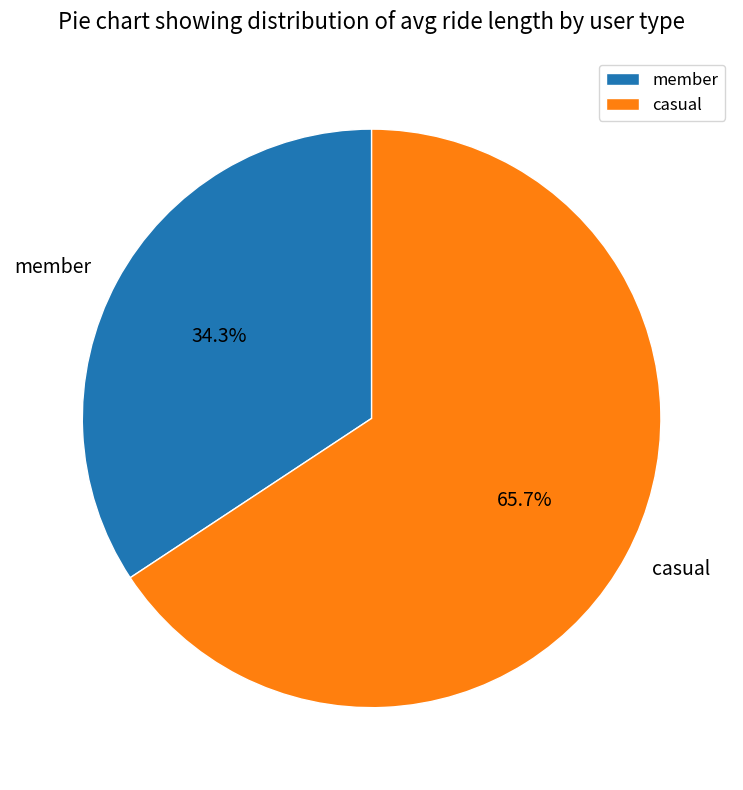

Which slice is the largest?

casual